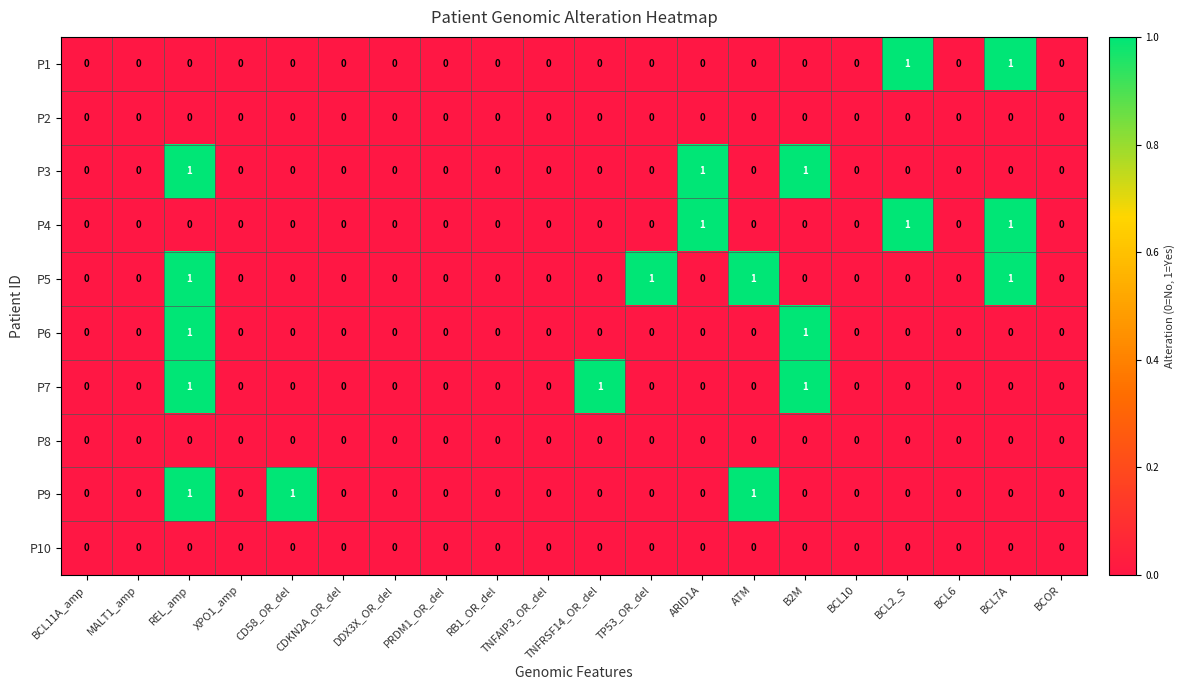

How many P6 values are between 0 and 1?

20